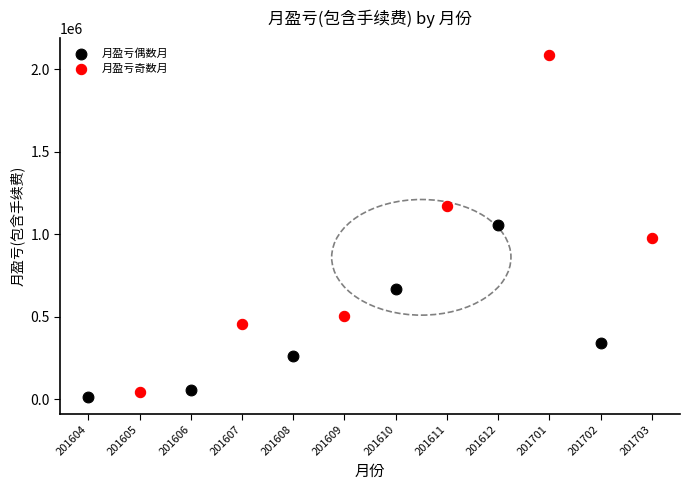

Which series contains the highest Y value?

月盈亏奇数月